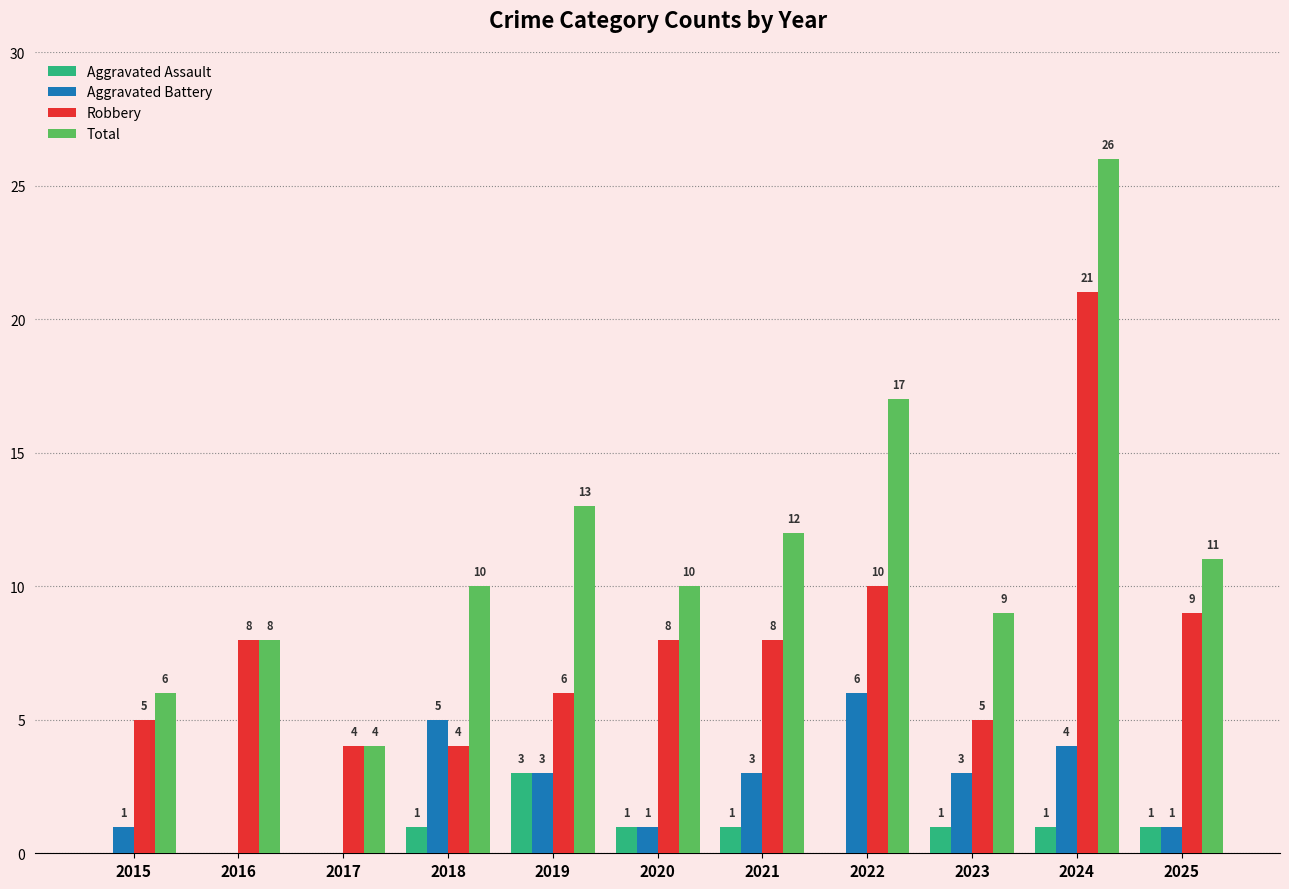

Reading left to right, what are all the values shown in this chart?

Aggravated Assault: 0	0	0	1	3	1	1	0	1	1	1
Aggravated Battery: 1	0	0	5	3	1	3	6	3	4	1
Robbery: 5	8	4	4	6	8	8	10	5	21	9
Total: 6	8	4	10	13	10	12	17	9	26	11